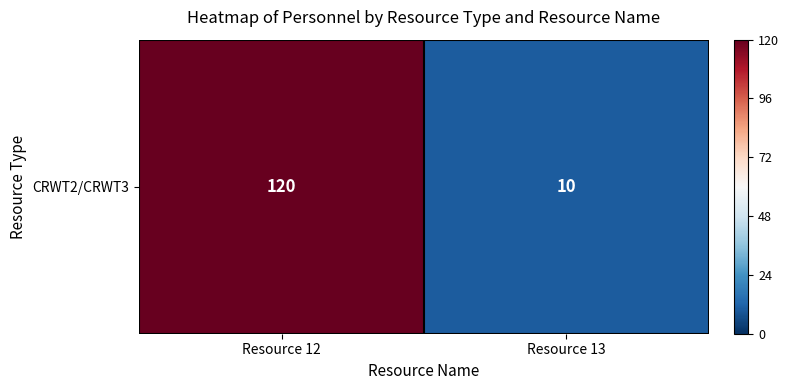

The value at Resource 12 is 66. True or false?

False